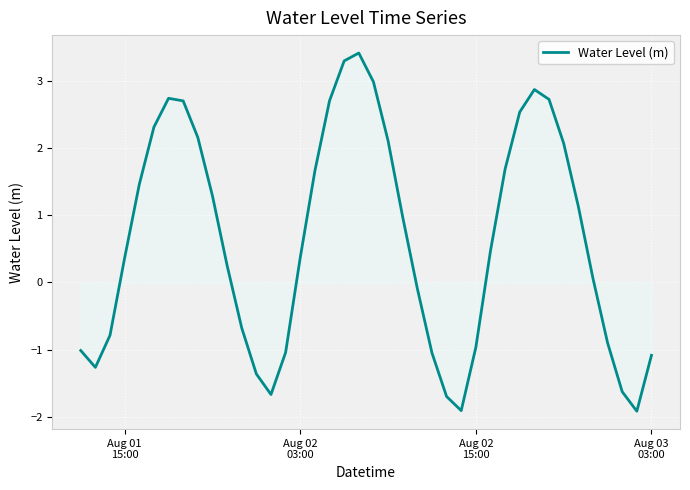

What is the difference between the maximum and minimum values?

5.3